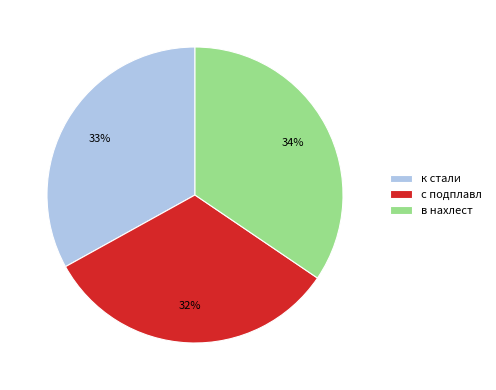

To the nearest percent, what portion does к стали represent?

33%